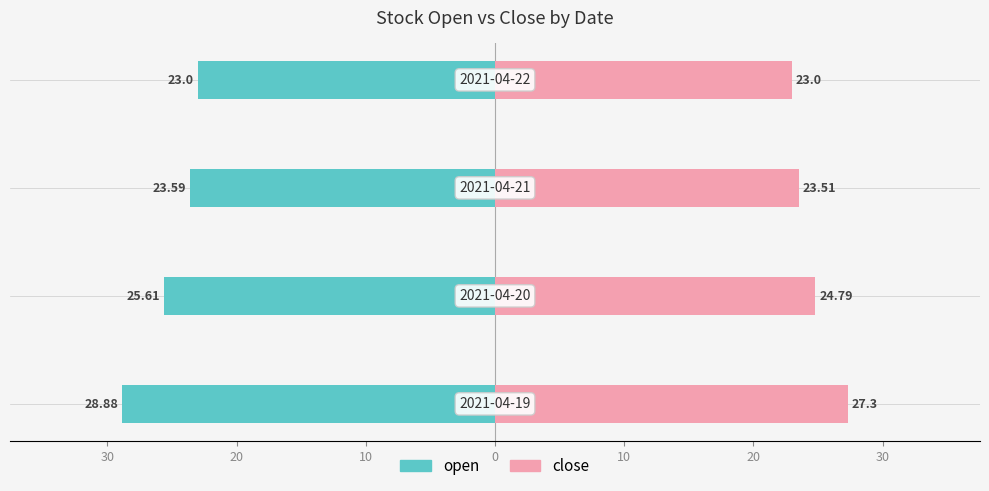

Between 20 and 10, which series saw the biggest shift?

open